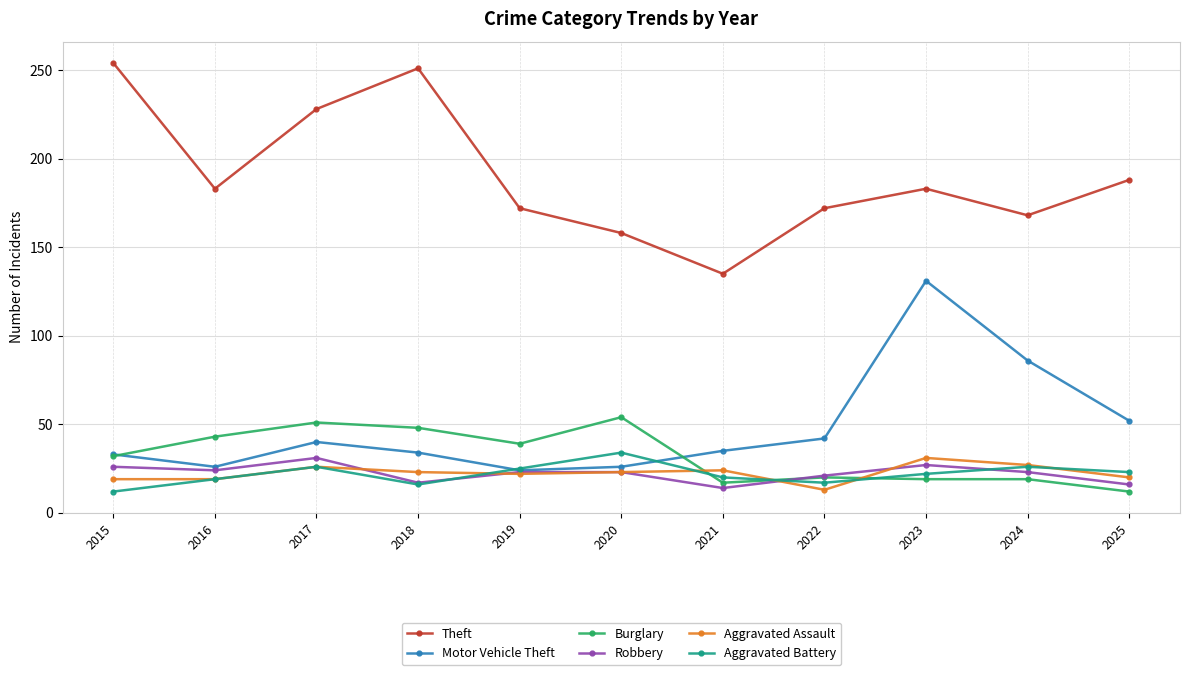

What is the difference between the Robbery values at 2021 and 2020?

9